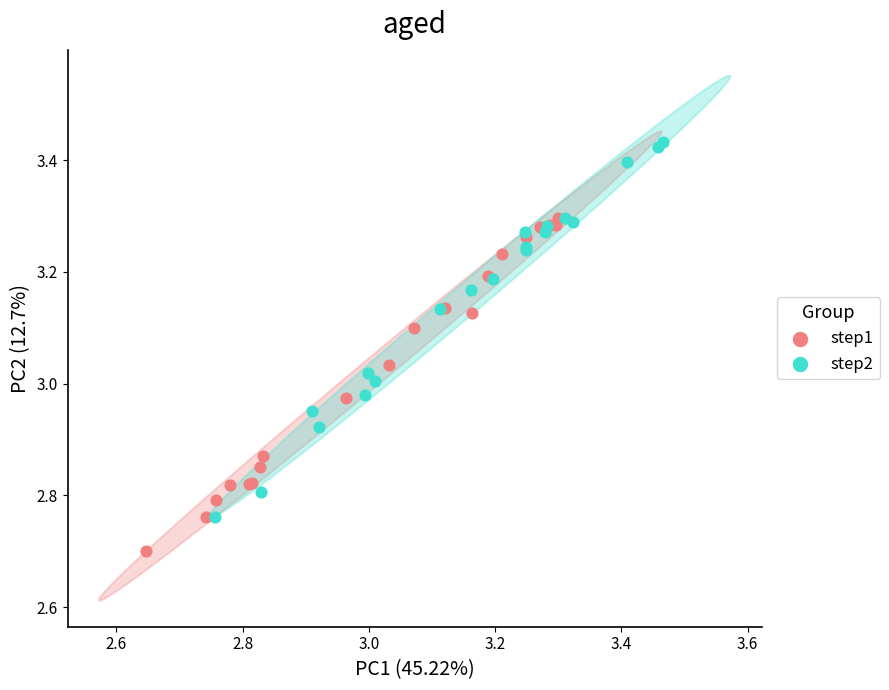

What are all the series names shown in the legend?

step1, step2